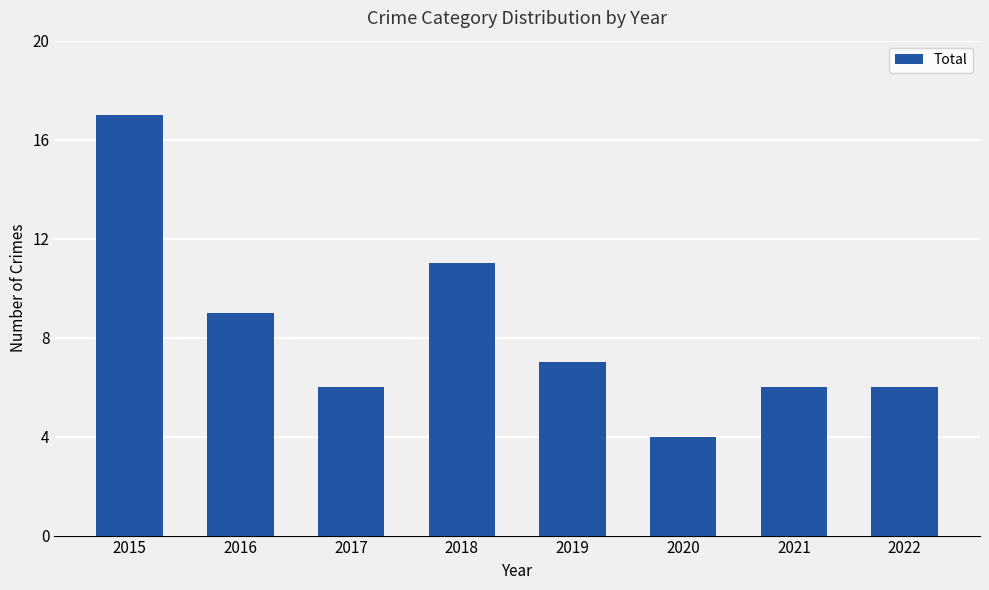

What is the sum of the values at 2021 and 2015?

23